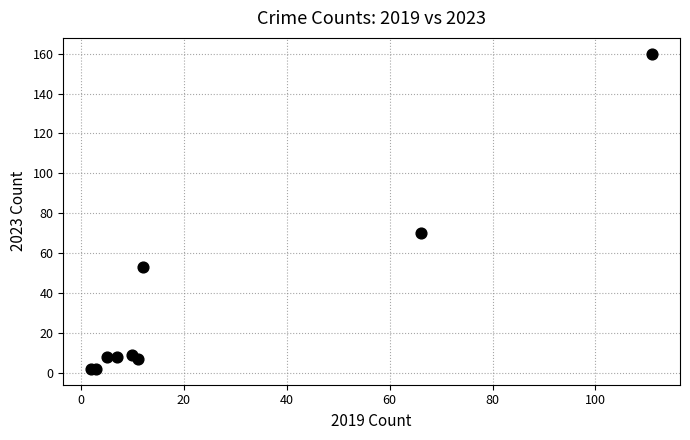

What Y value in the scatter plot is closest to 81?

70